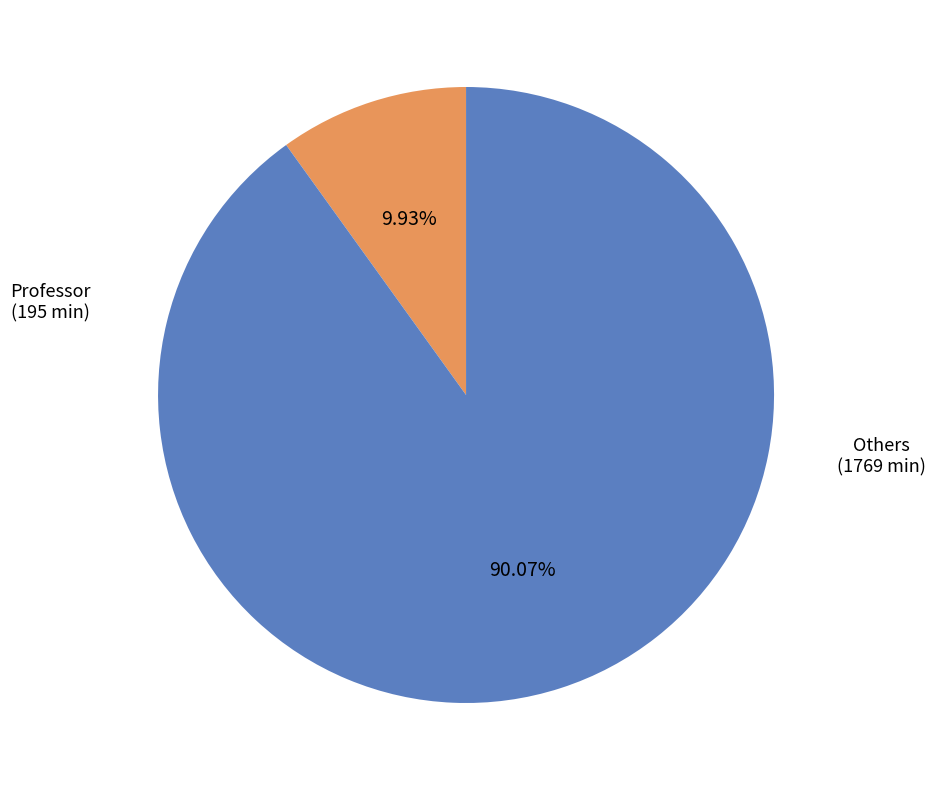

Is there a majority slice in this chart?

Yes